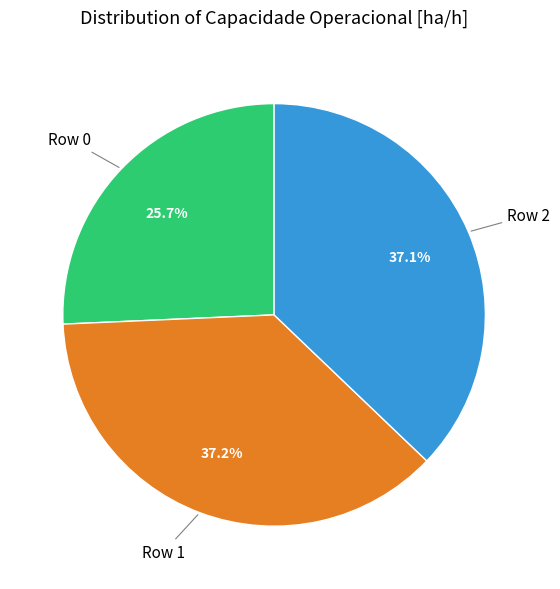

Is there any slice that represents more than half of the pie?

No